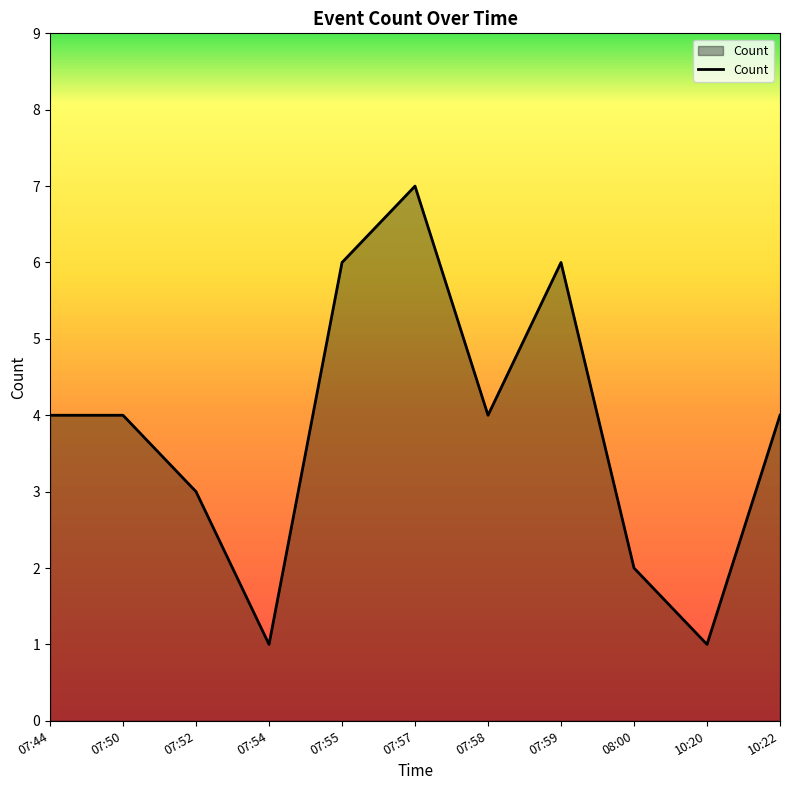

True or false: the data shows 10 at 07:59.

False